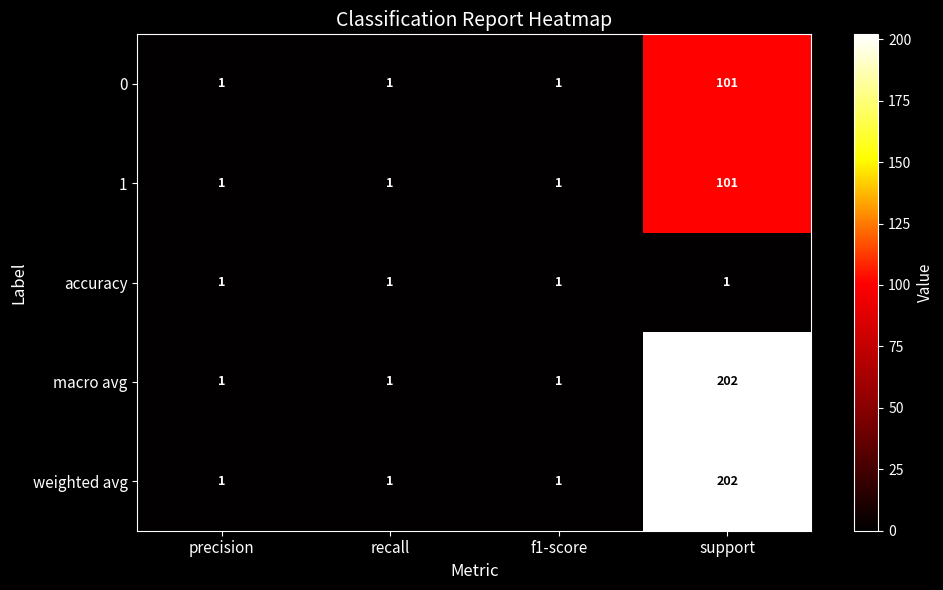

Reading right to left, extract all data points from this chart.

0: 101	1	1	1
1: 101	1	1	1
accuracy: 1	1	1	1
macro avg: 202	1	1	1
weighted avg: 202	1	1	1